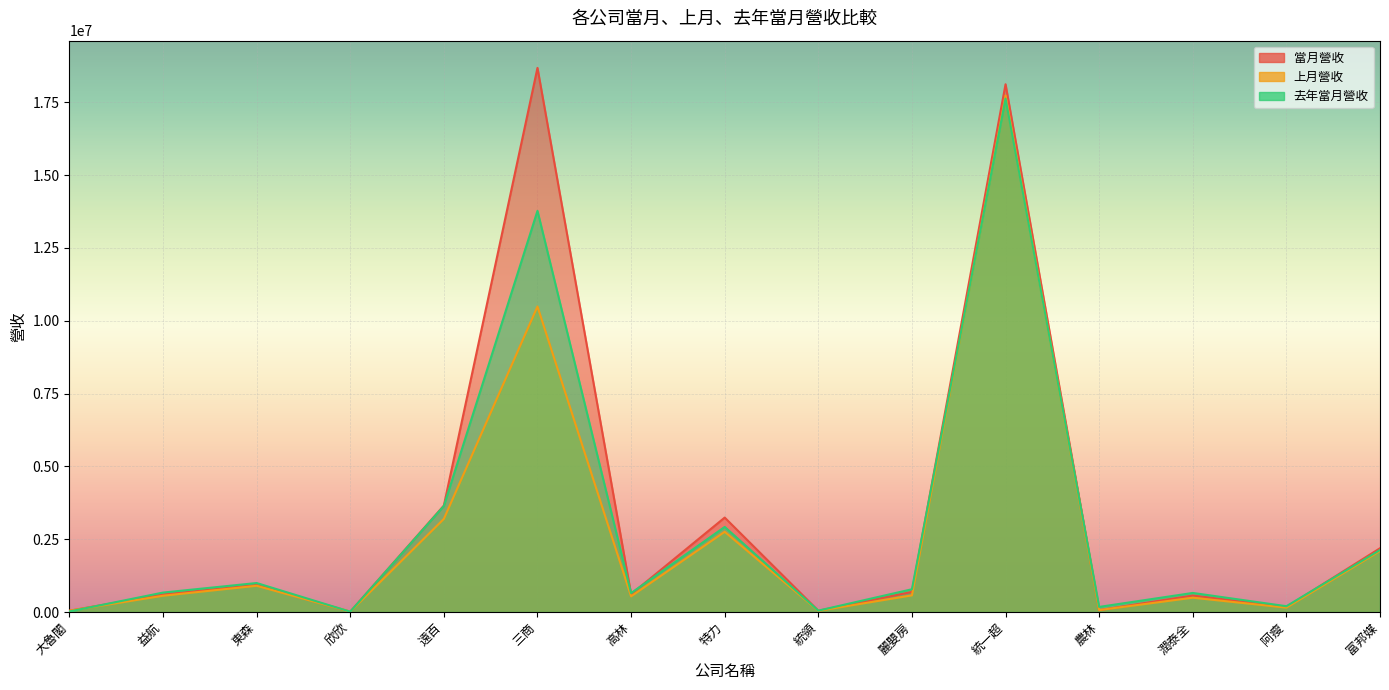

At which category is the sum across all series the highest?

統一超